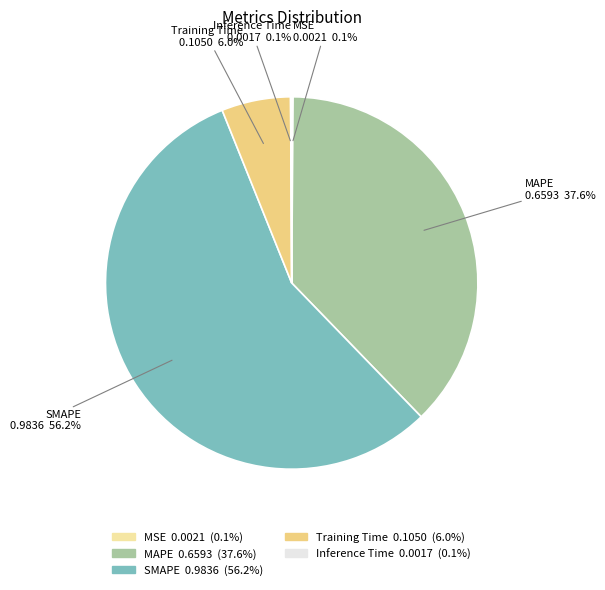

Which slice is the largest?

SMAPE